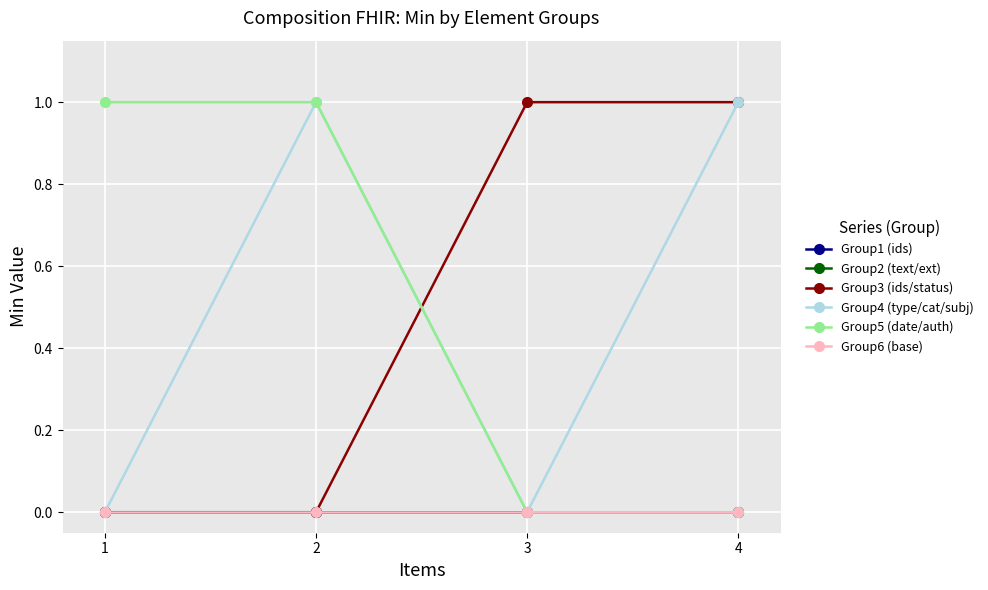

What is the greatest value displayed?

1